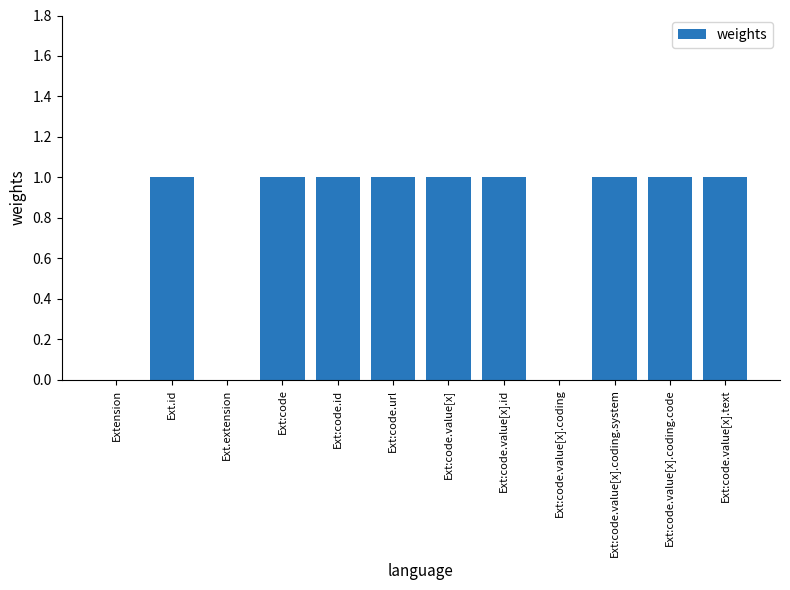

Are the bars grouped side by side (vs. stacked)?

No